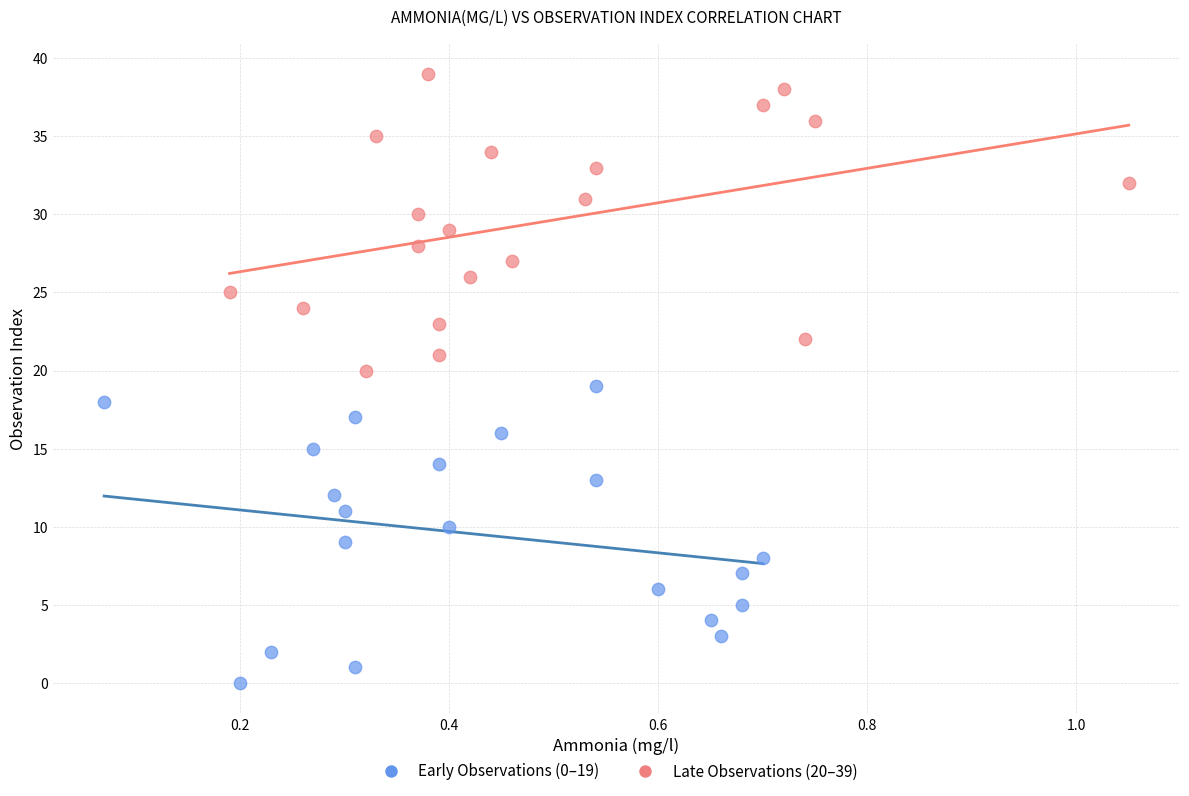

Which series contains the lowest Y value?

Early Observations (0–19)